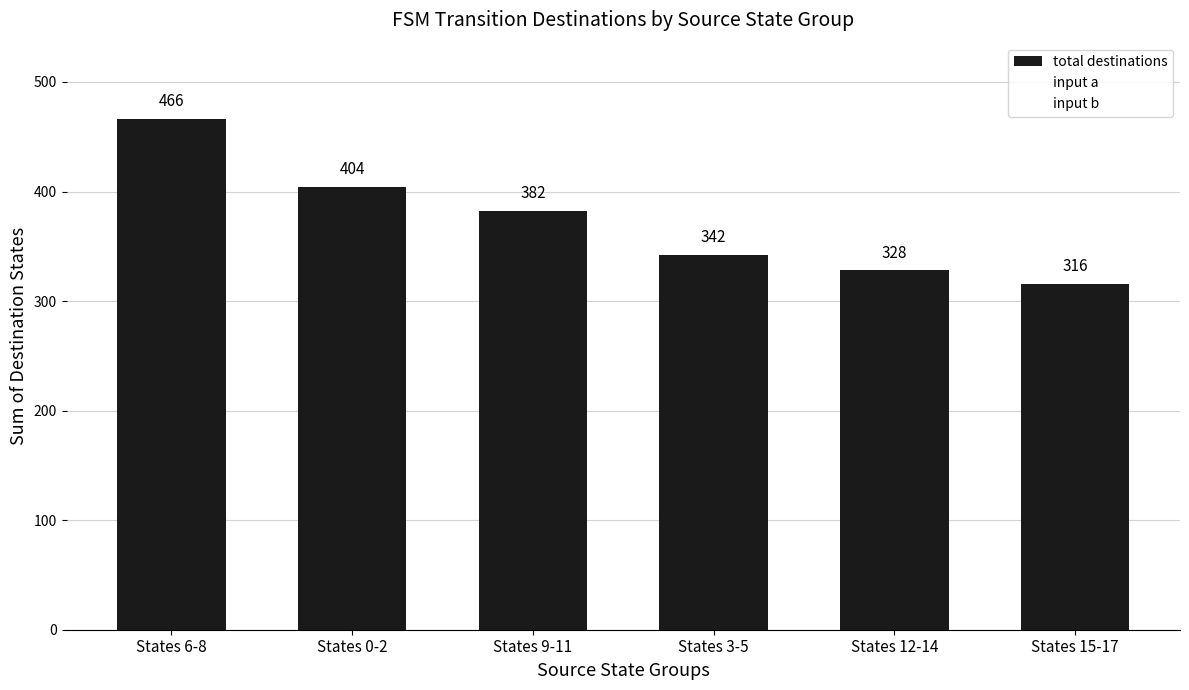

What is the label of the 6th bar from the left?

States 15-17